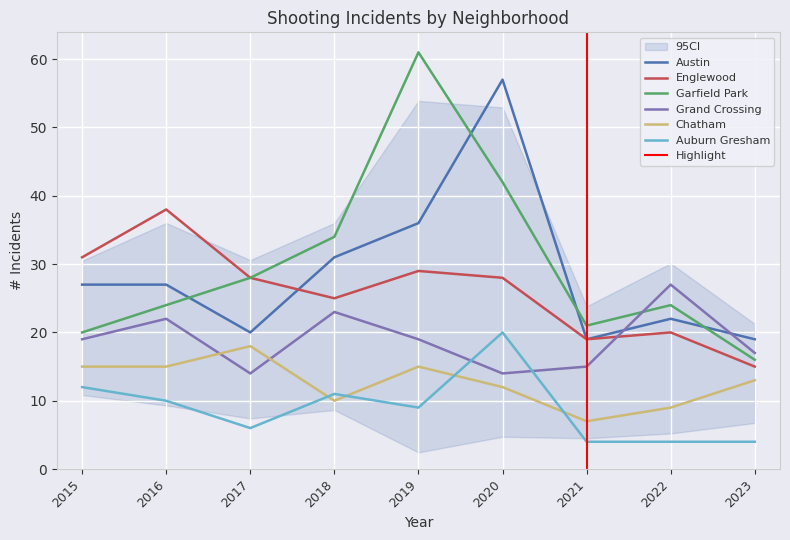

Is the value of Austin at 2023 greater than the value of Garfield Park at 2018?

No